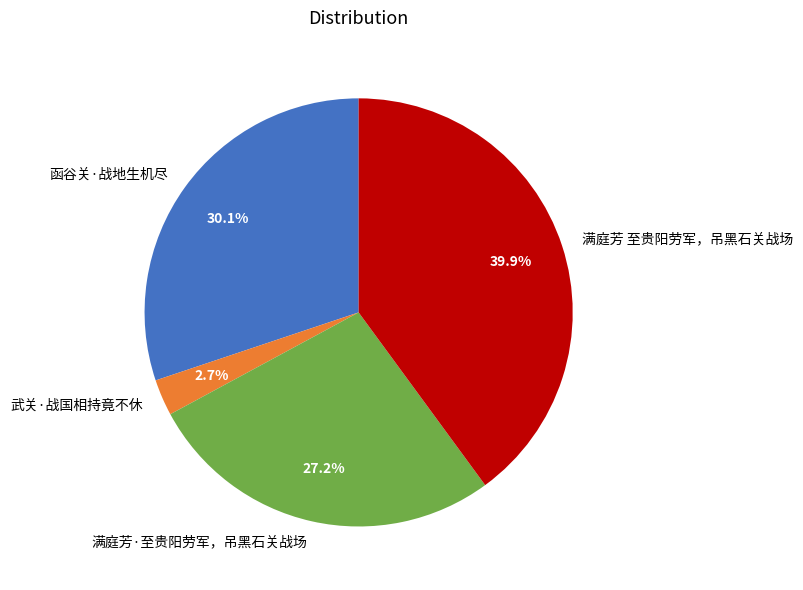

Is there any slice that represents more than half of the pie?

No